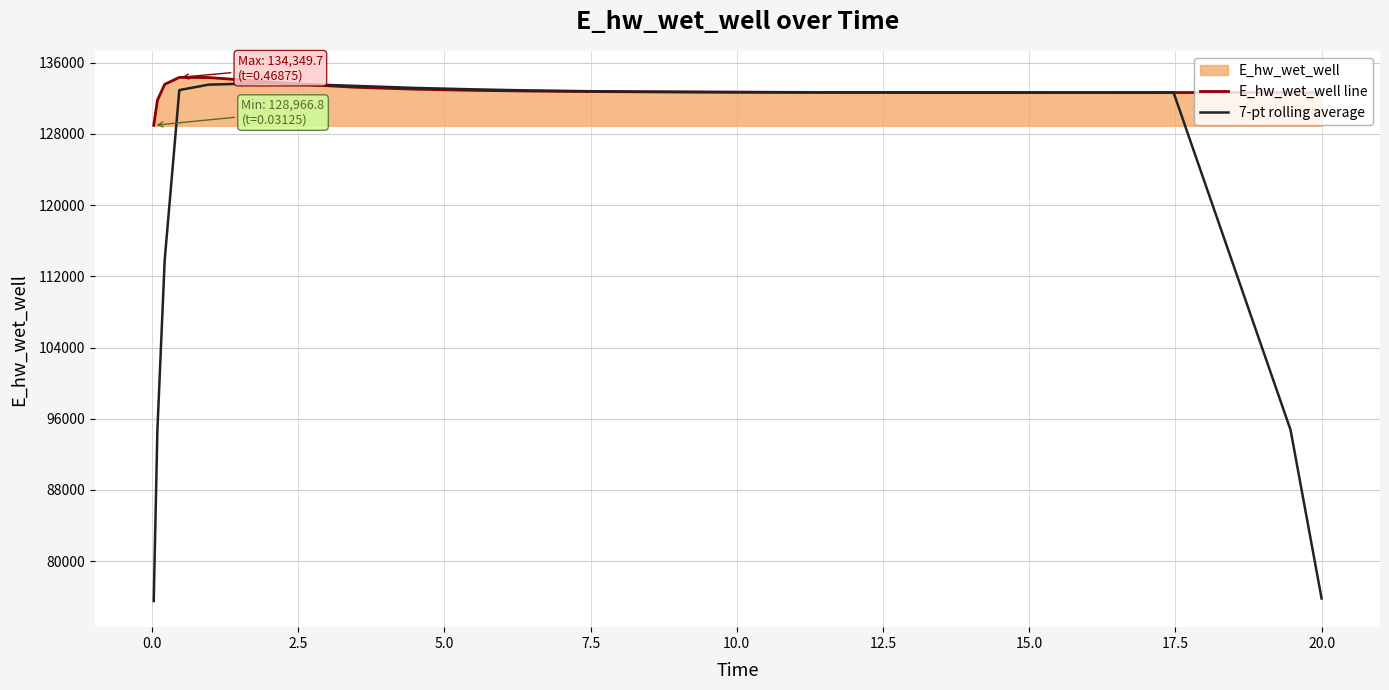

What is the highest value of the E_hw_wet_well line series?

134349.7